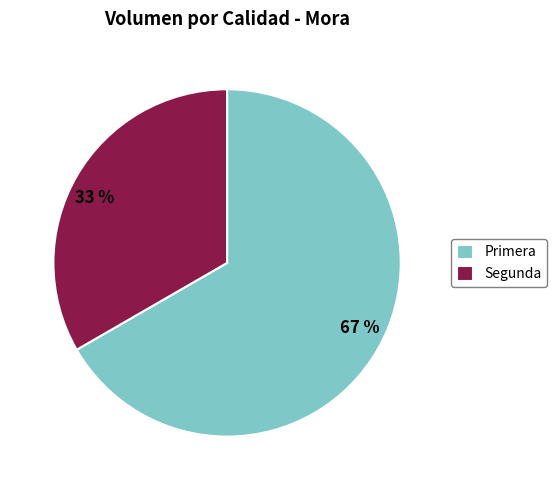

To the nearest percent, what is the average slice percentage?

50%